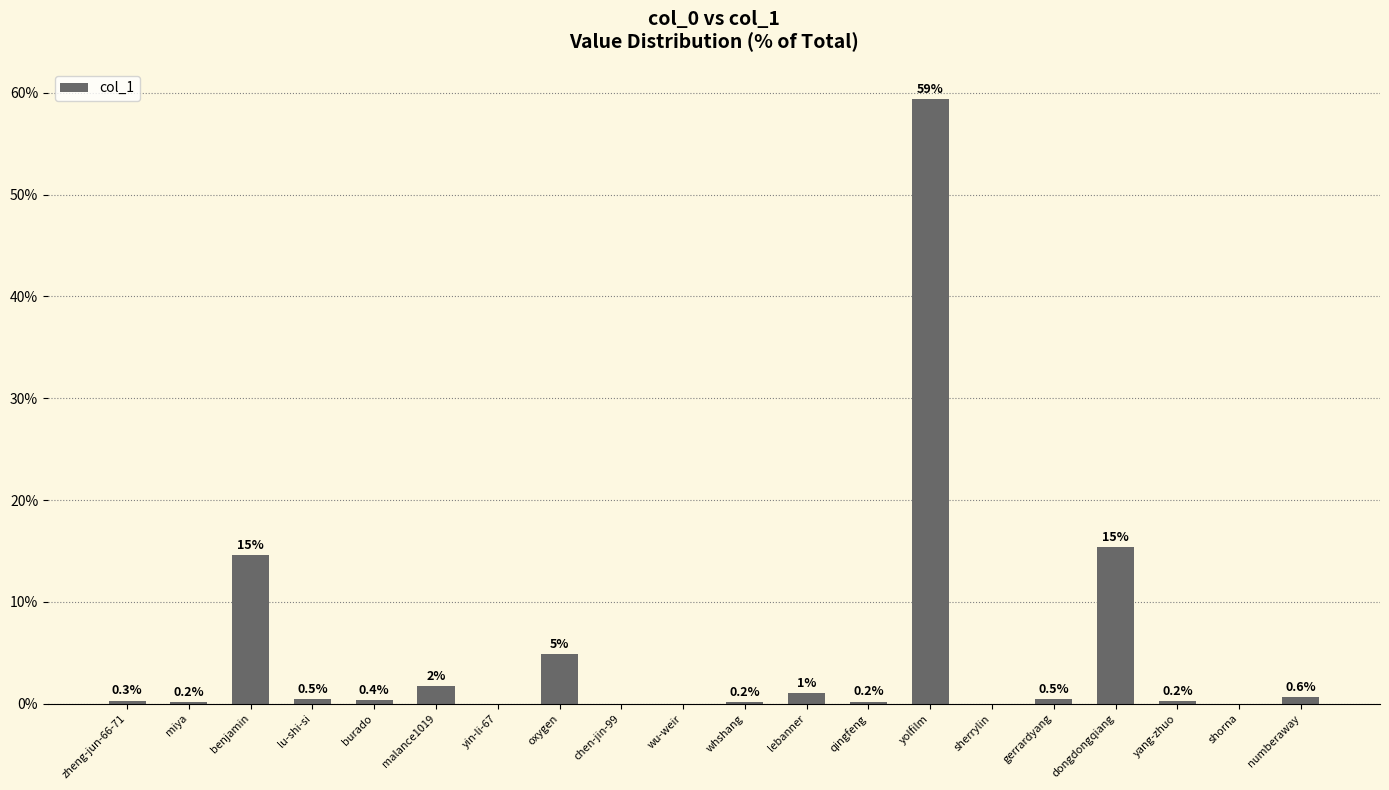

What is the average value?

5.0